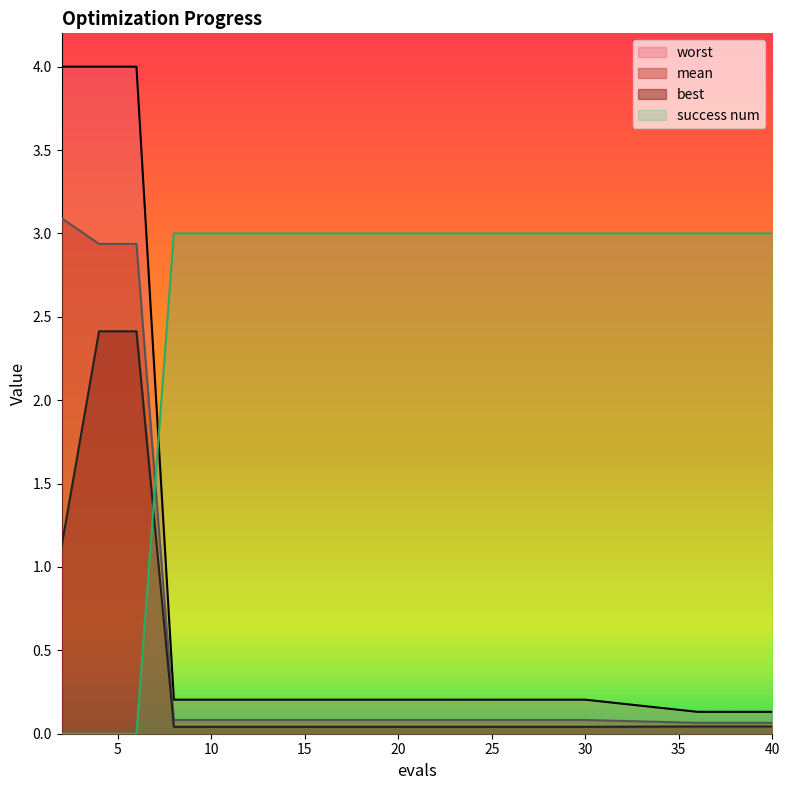

The value of success num at 16 is 1.4. True or false?

False